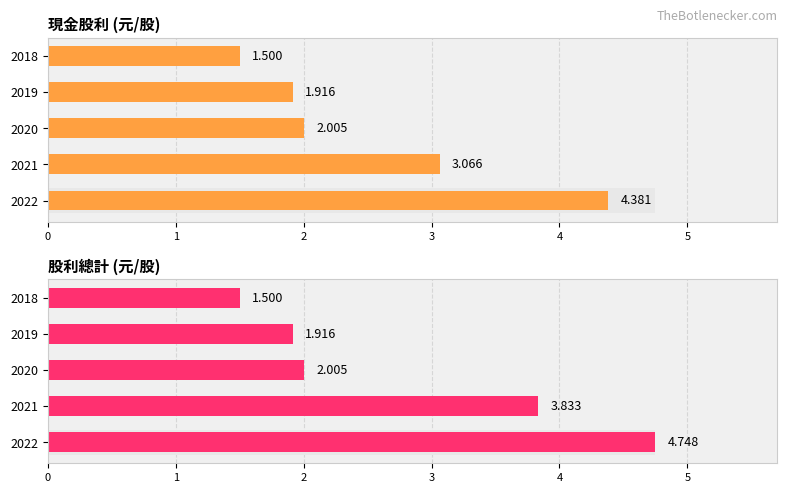

How many groups of bars are there?

5